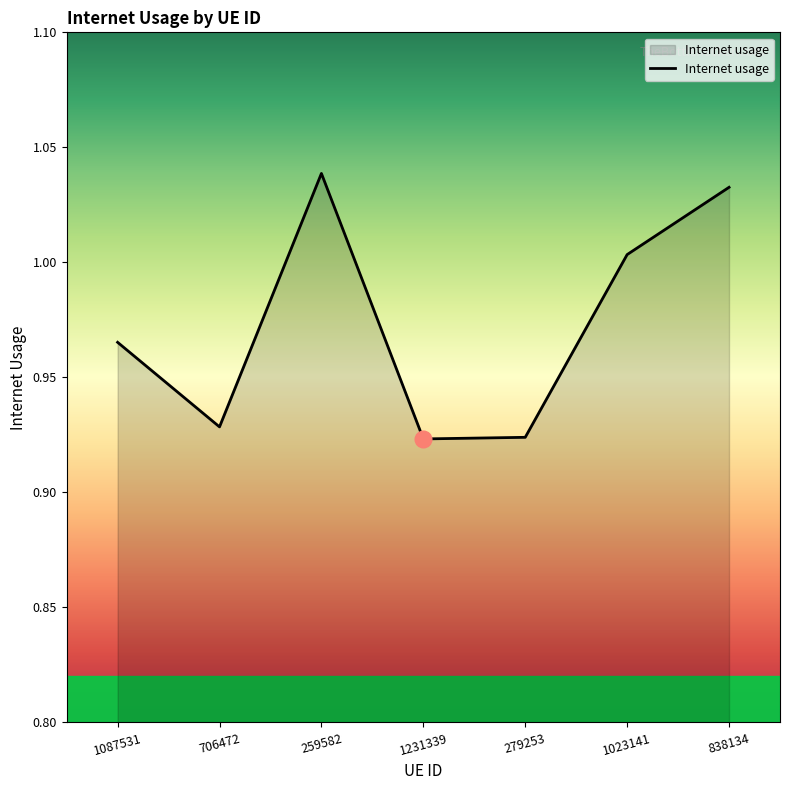

True or false: the data has more than 0 interior local peaks.

True